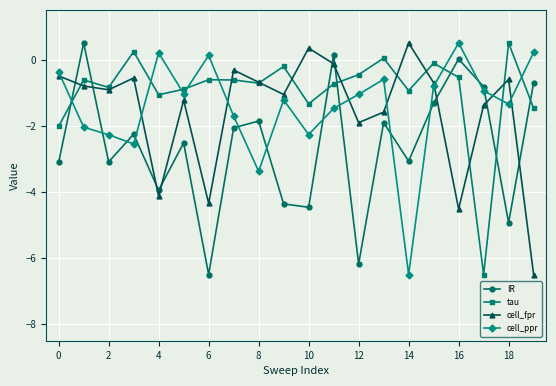

How many intersections are there between IR and tau?

7